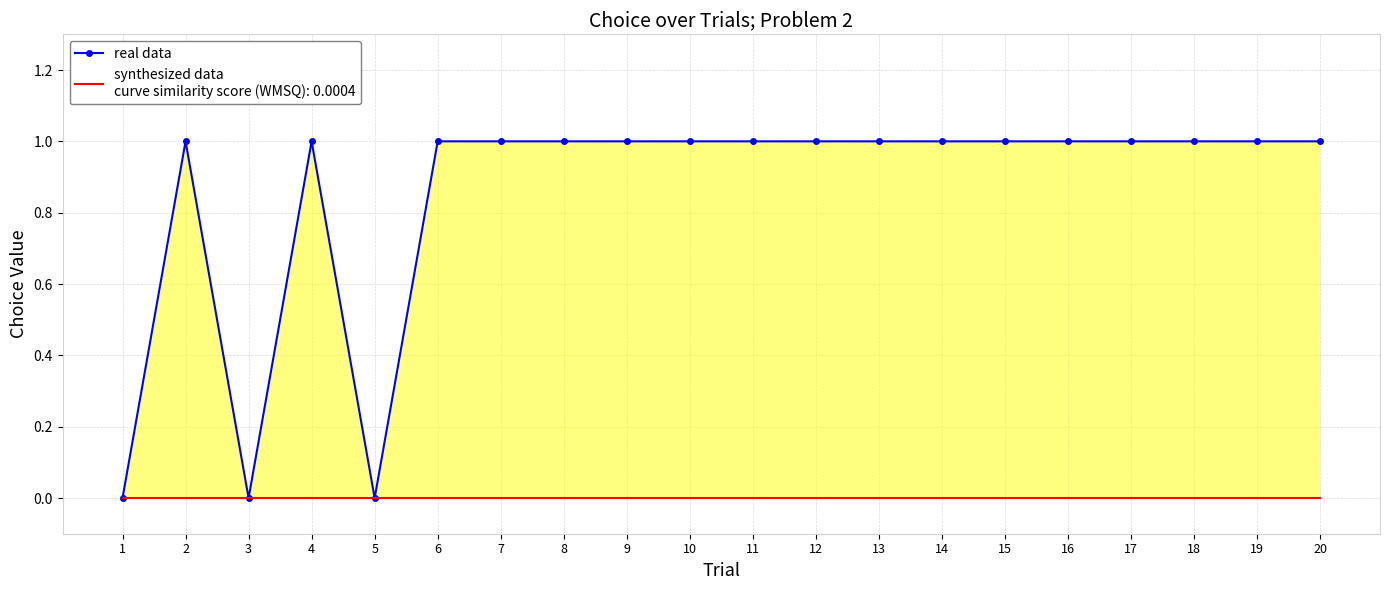

True or false: the data shows 1 at 15.

True